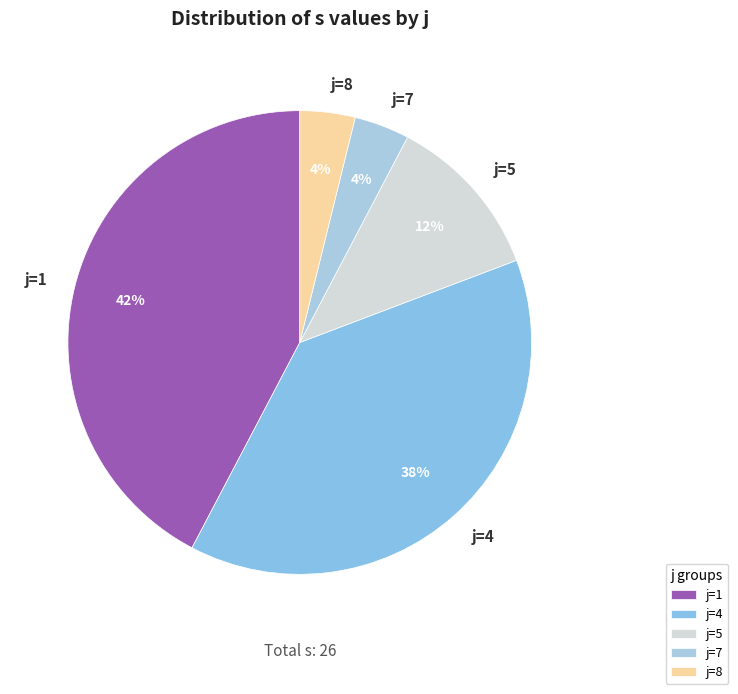

Is there any slice that represents more than half of the pie?

No